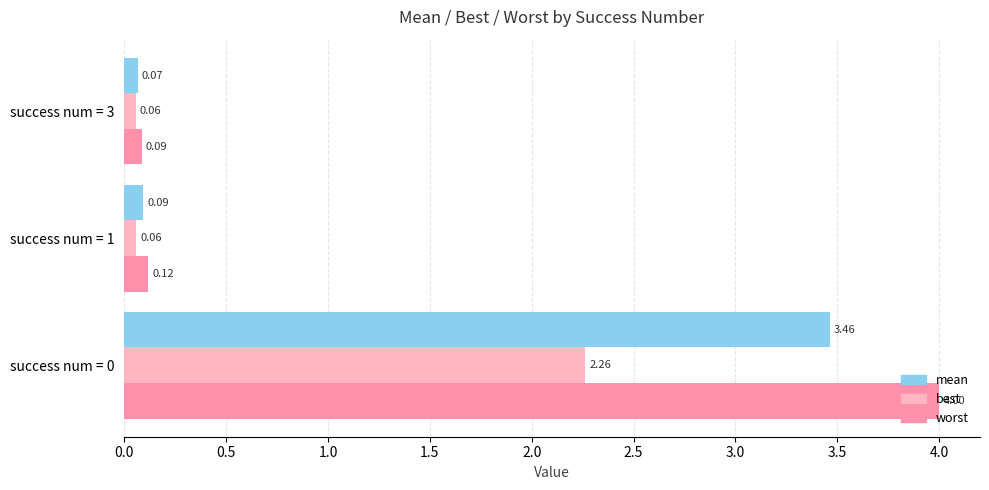

Which series has the largest range (max minus min)?

worst